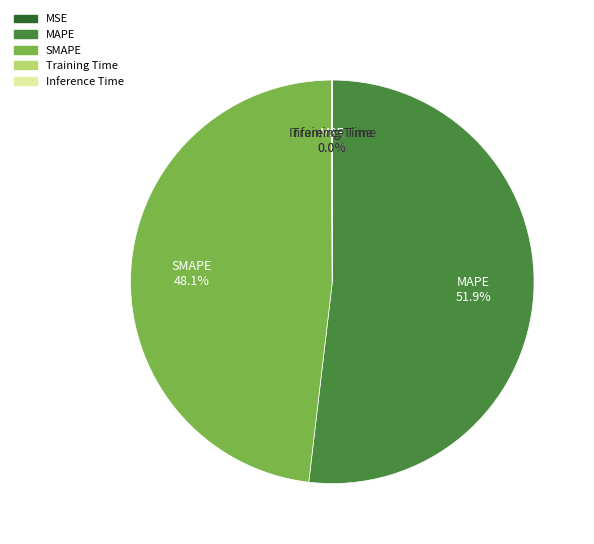

What percentage is NOT represented by SMAPE?

51.9%